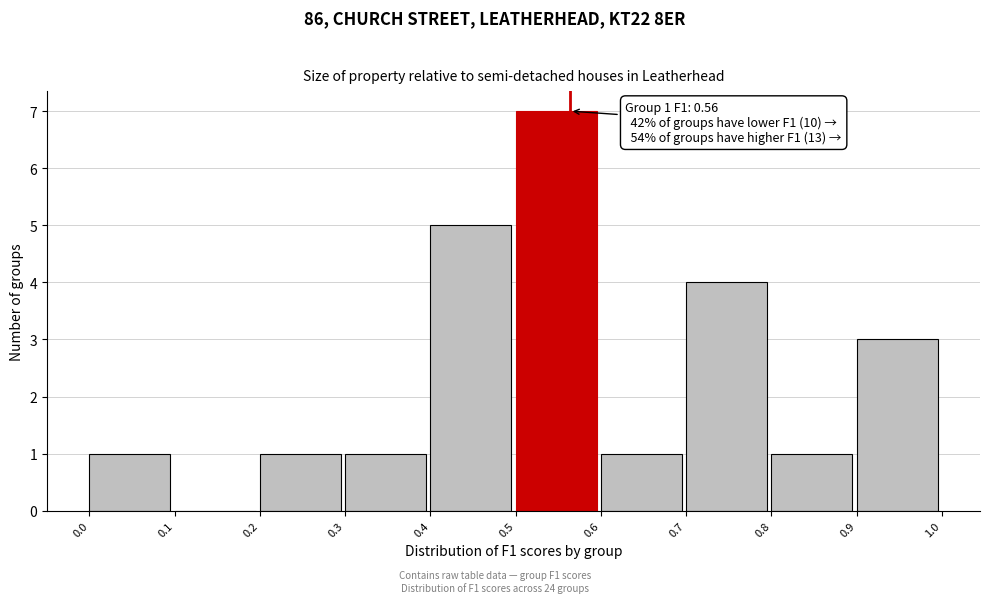

Over which range of the x-axis is the bar tallest?

0.5 to 0.6